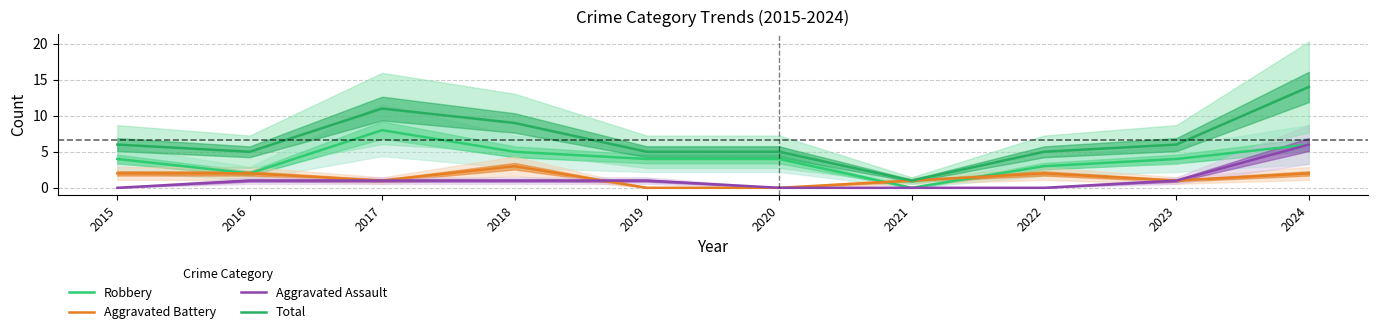

What is the average value of the Aggravated Battery series?

1